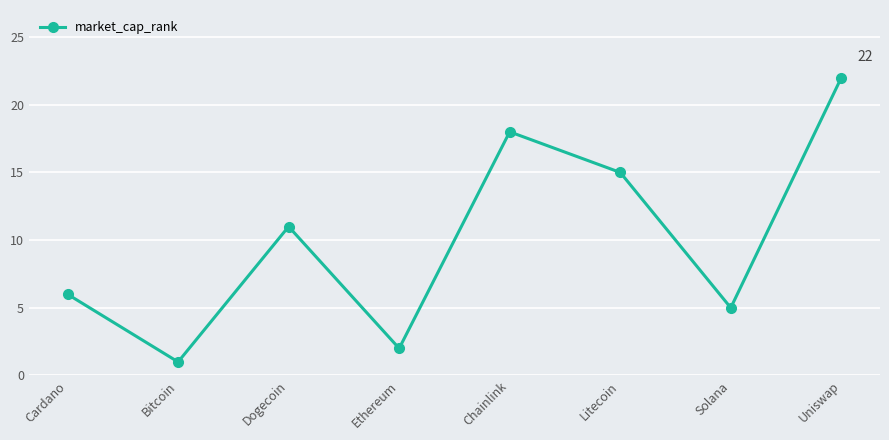

How many lines are shown in the chart?

1